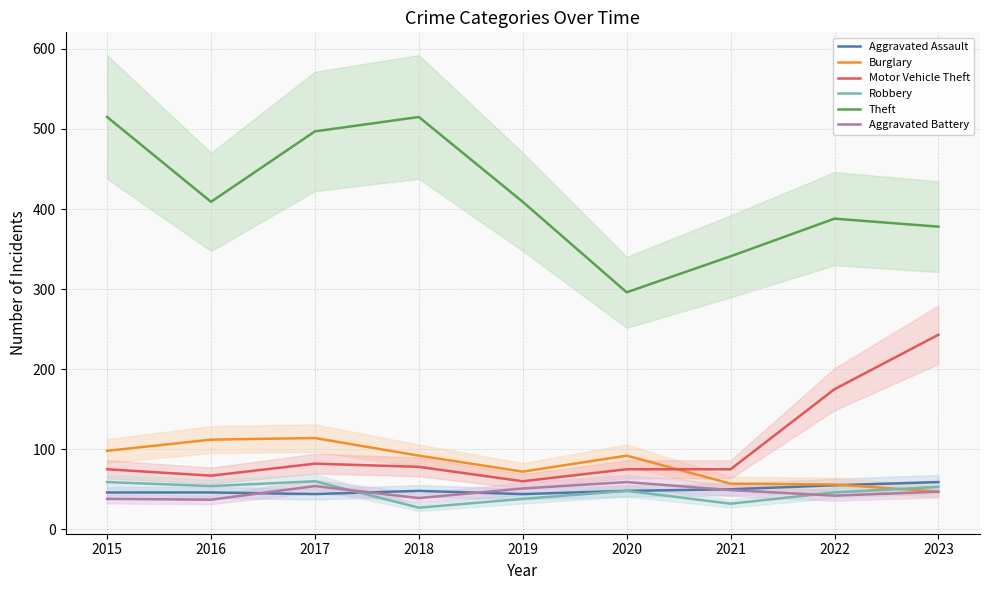

Which series ends up on top after the final intersection of Aggravated Assault and Burglary?

Aggravated Assault